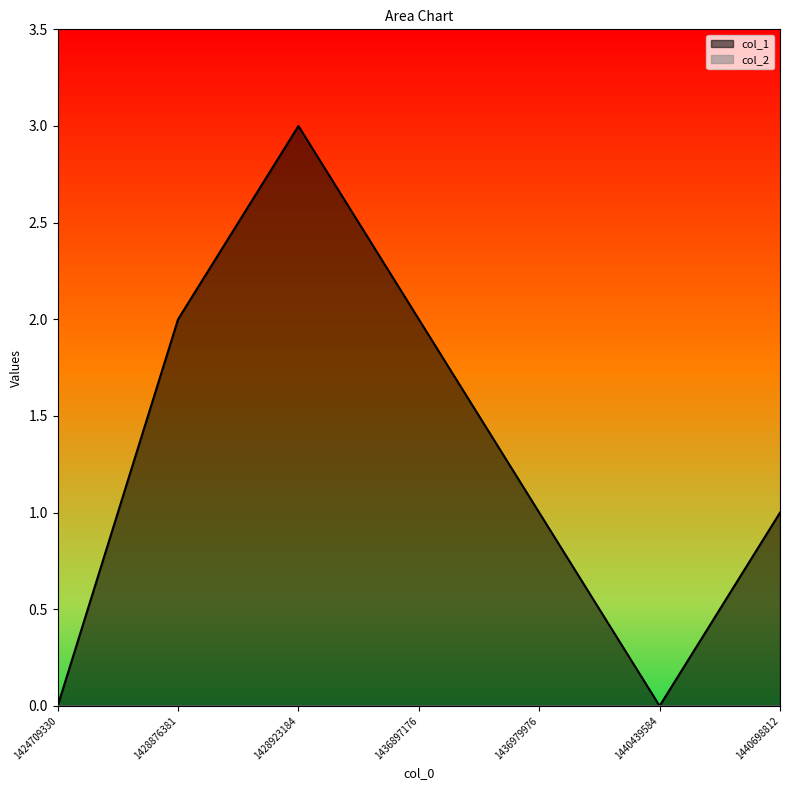

True or false: there are more than 2 points higher than both neighbors.

False